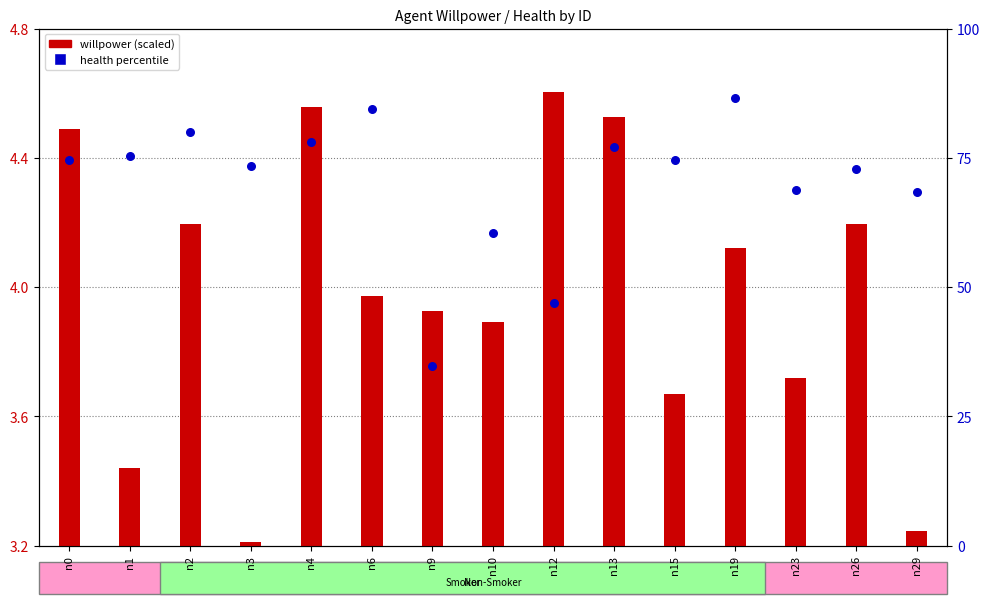

Is the value of health percentile at n12 greater than the value of willpower (scaled) at n12?

Yes